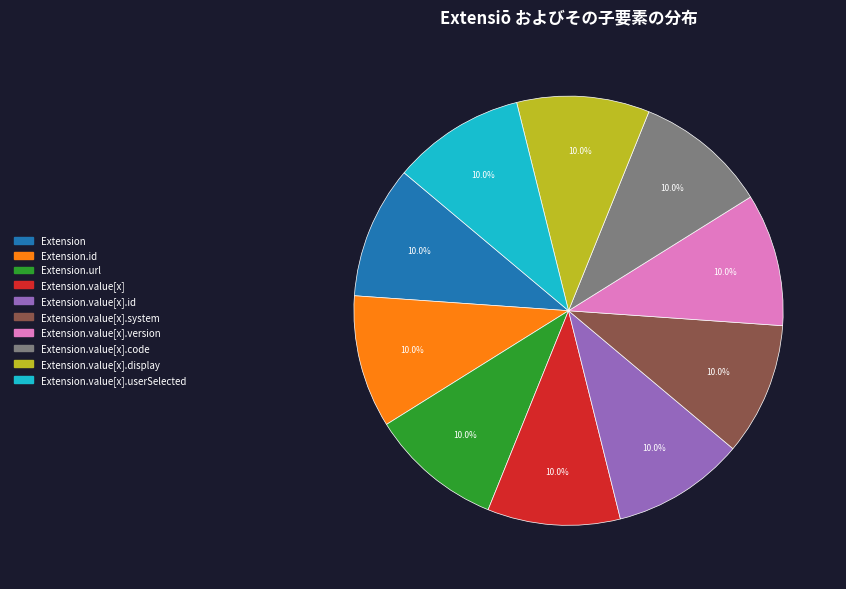

Is there any slice that represents more than half of the pie?

No